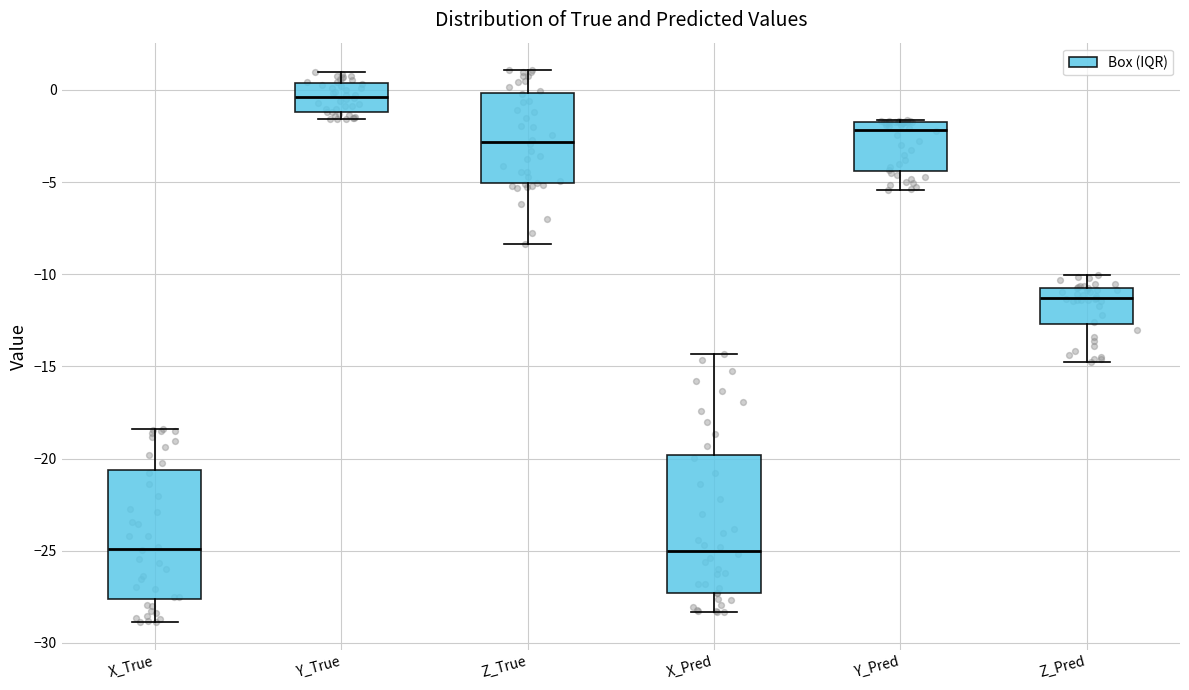

Where is the upper edge of the box for Y_Pred on the y-axis? The values are not printed on the chart, so give them approximately, as read against the axis.

-2.0